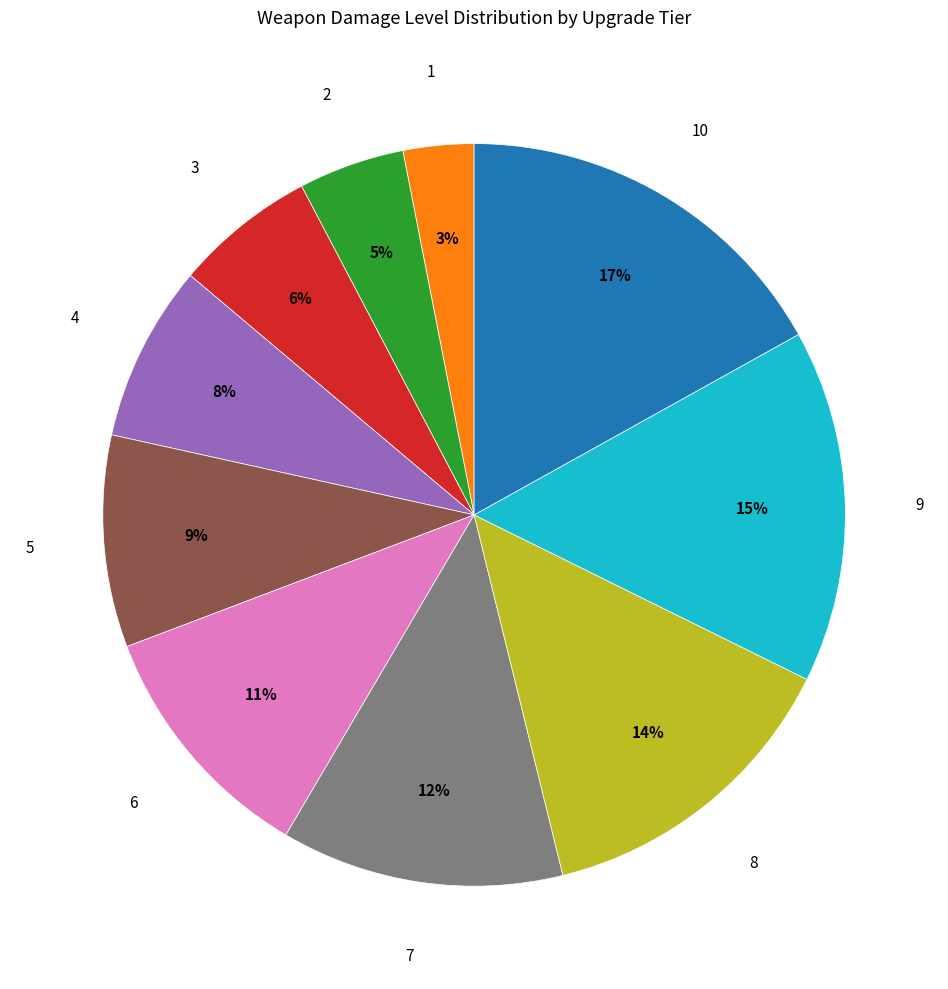

To the nearest percent, what is the average slice percentage?

10%